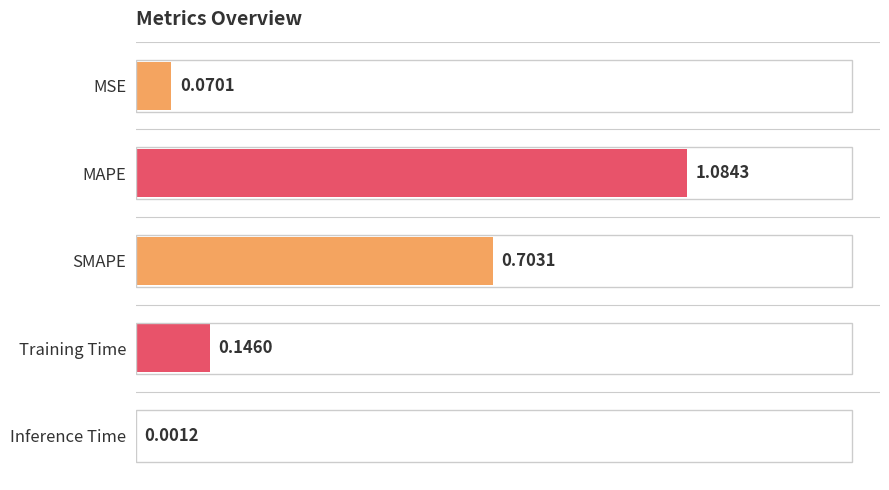

At which label is the value closest to 0?

Inference Time